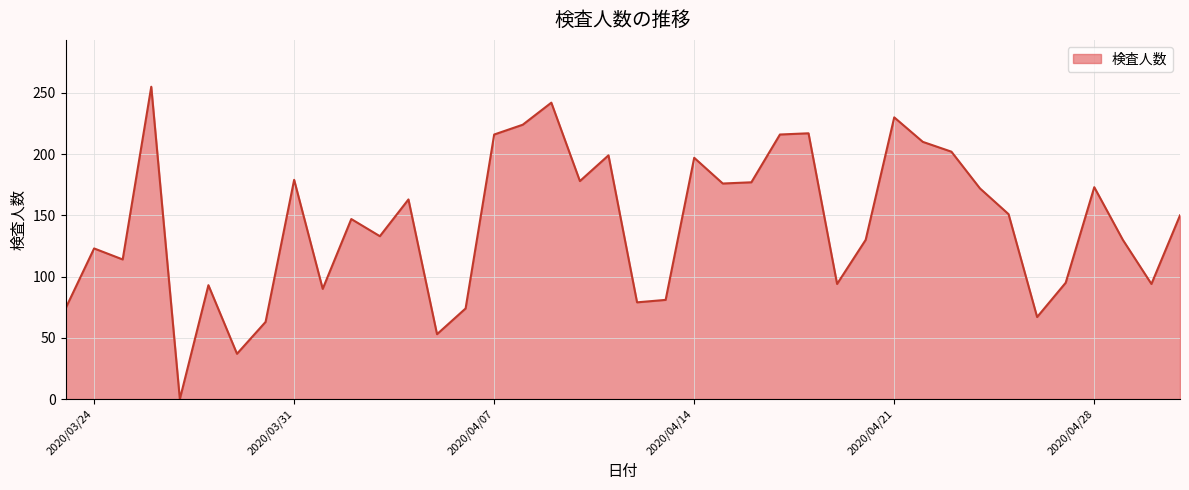

What is the greatest value displayed?

255